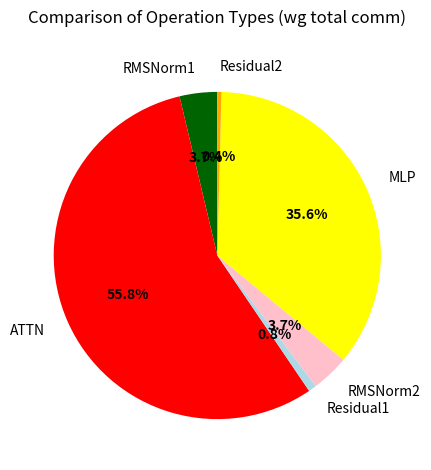

How many segments does this pie chart have?

6